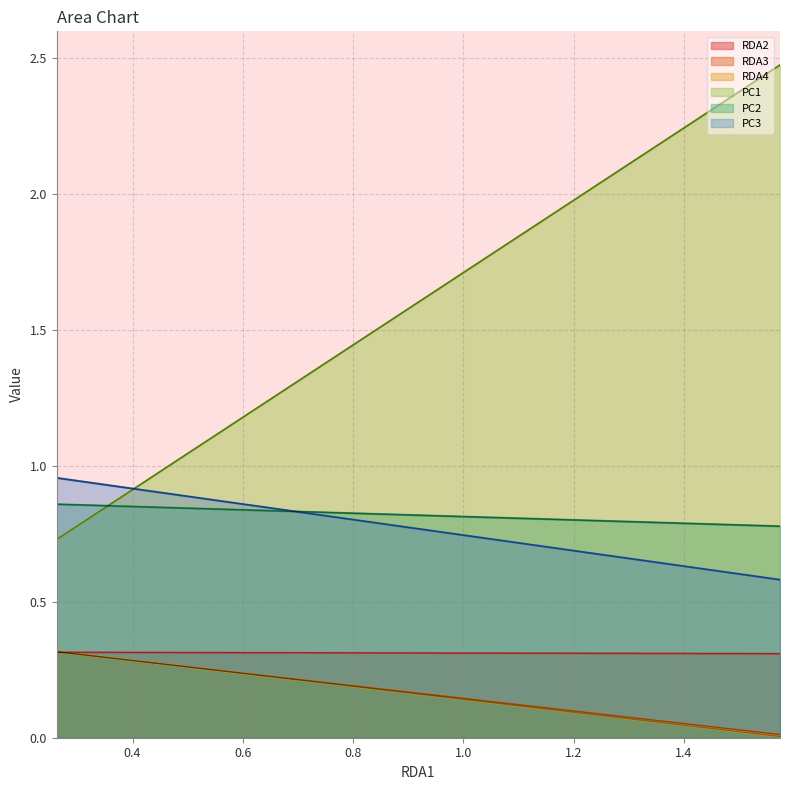

The value of PC1 at 0.4 is 0.9. True or false?

True